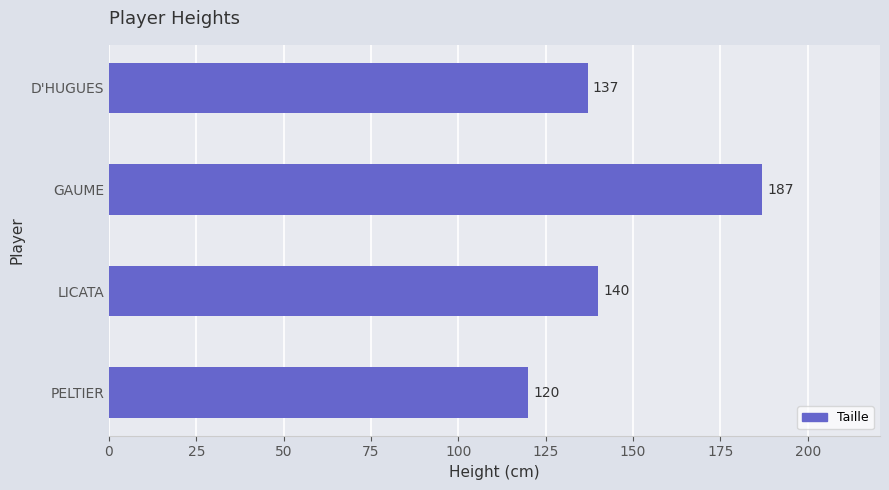

Reading bottom to top, extract all data points from this chart.

PELTIER=120	LICATA=140	GAUME=187	D'HUGUES=137